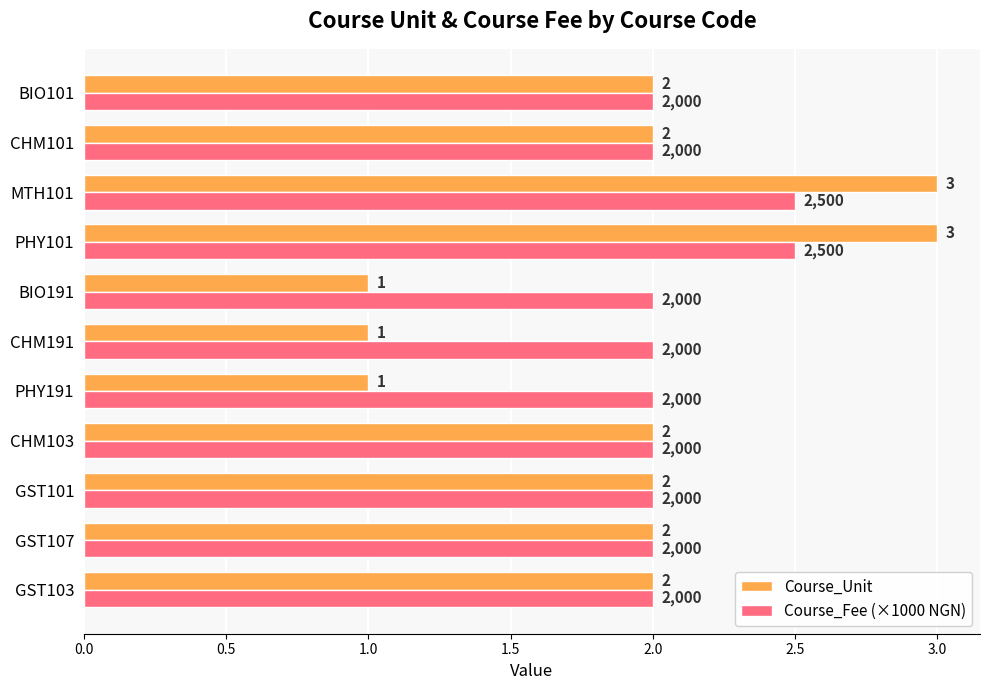

List the series in order of their overall mean, highest first.

Course_Fee (×1000 NGN), Course_Unit